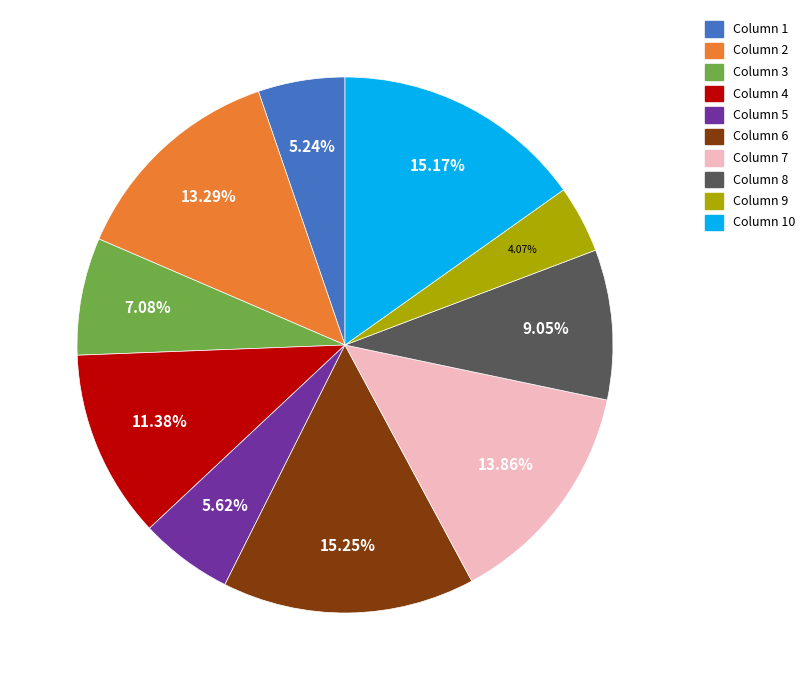

Is the sum of Column 5 and Column 10 greater than half?

No